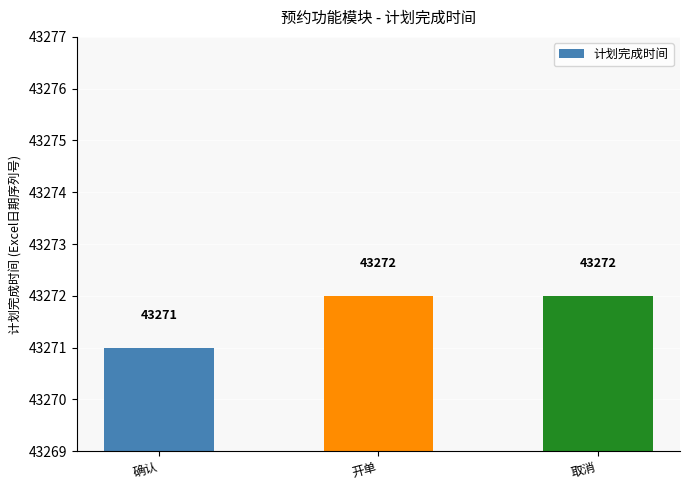

Approximately how many times larger is the value at 开单 compared to 确认?

1.0